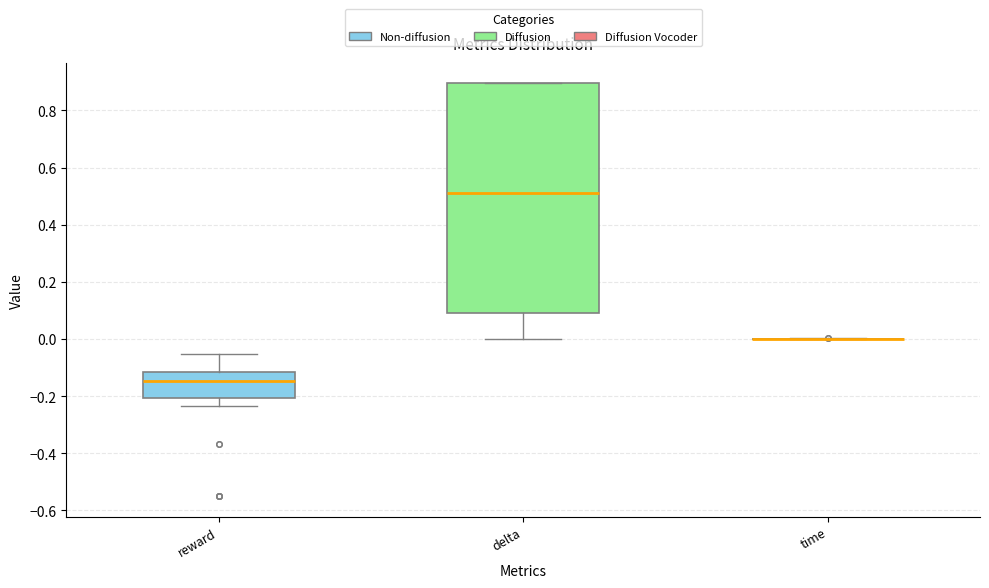

Reading left to right, read every box against the y-axis: the position of its median line, the range the box covers, and the ends of its whiskers. The values are not printed on the chart, so give them approximately, as read against the axis.

reward: median -0.14, box -0.20 to -0.12, whiskers -0.24 to -0.06
delta: median 0.50, box 0.08 to 0.90, whiskers 0.00 to 0.90
time: box collapsed to a line at 0.00, whiskers 0.00 to 0.00